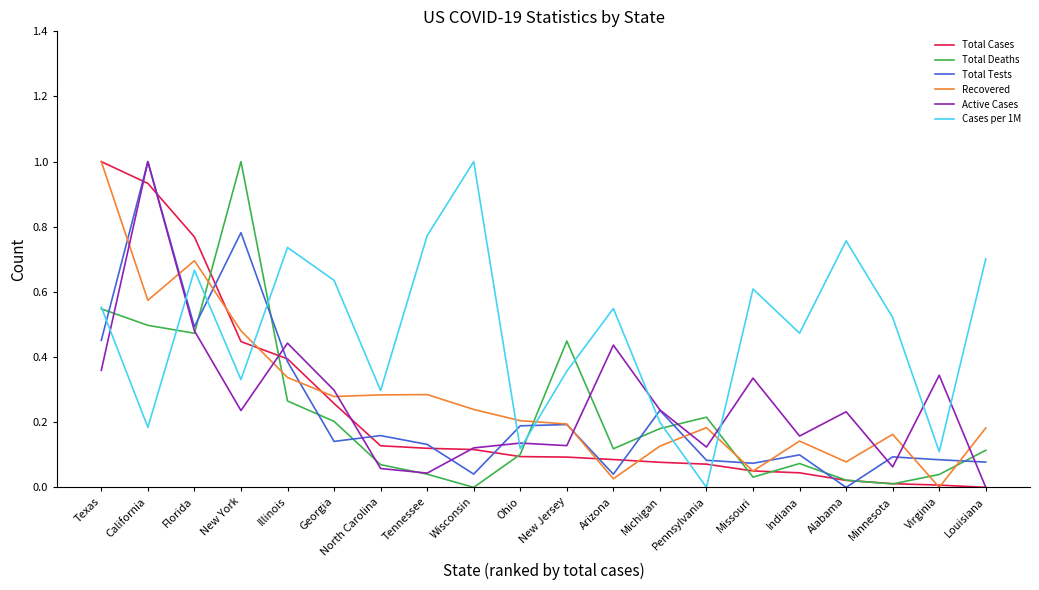

What is the total value across all series at New Jersey?

1.4